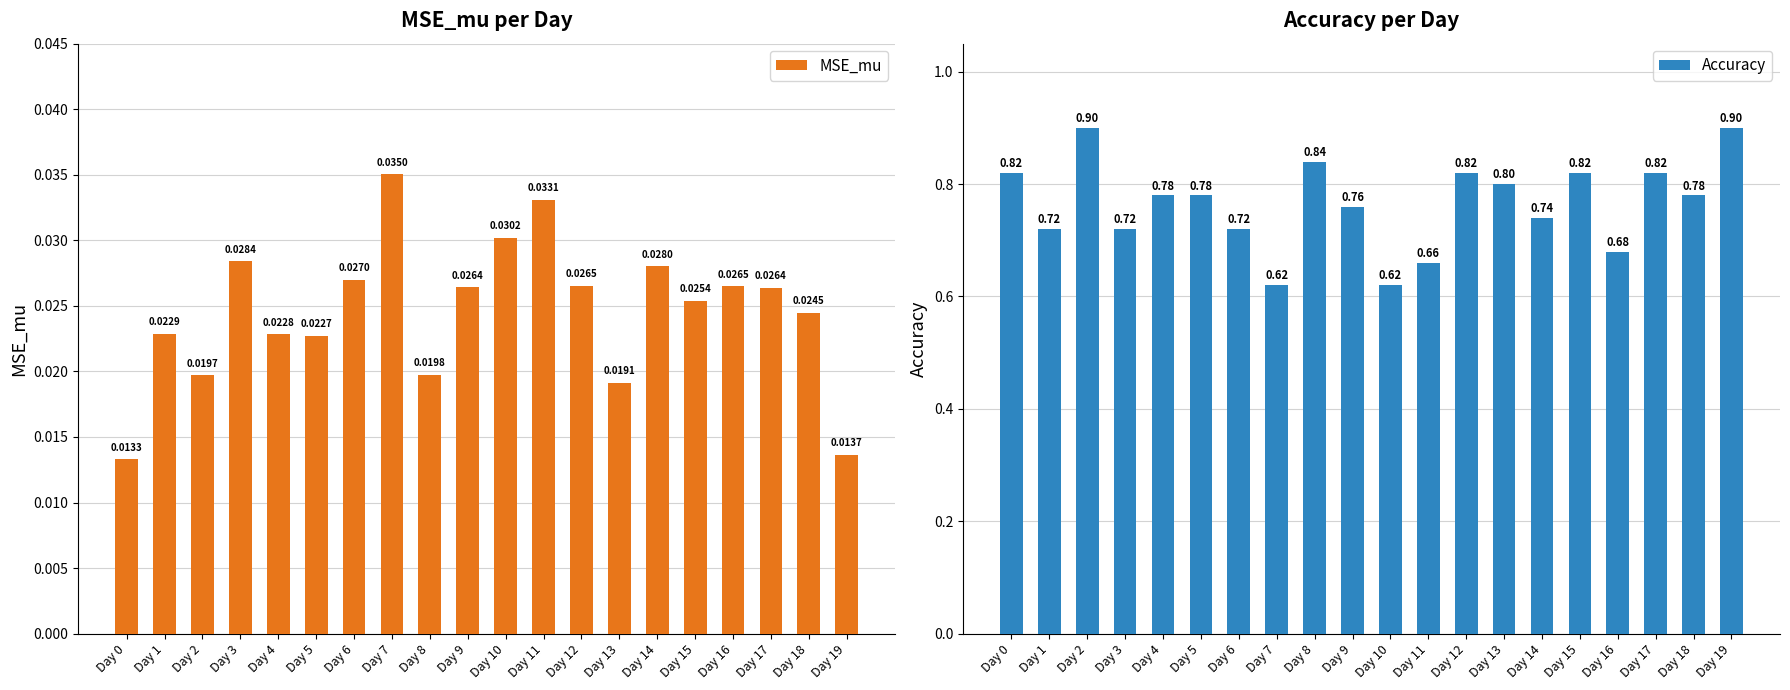

Between Day 11 and Day 19, which series saw the biggest shift?

Accuracy